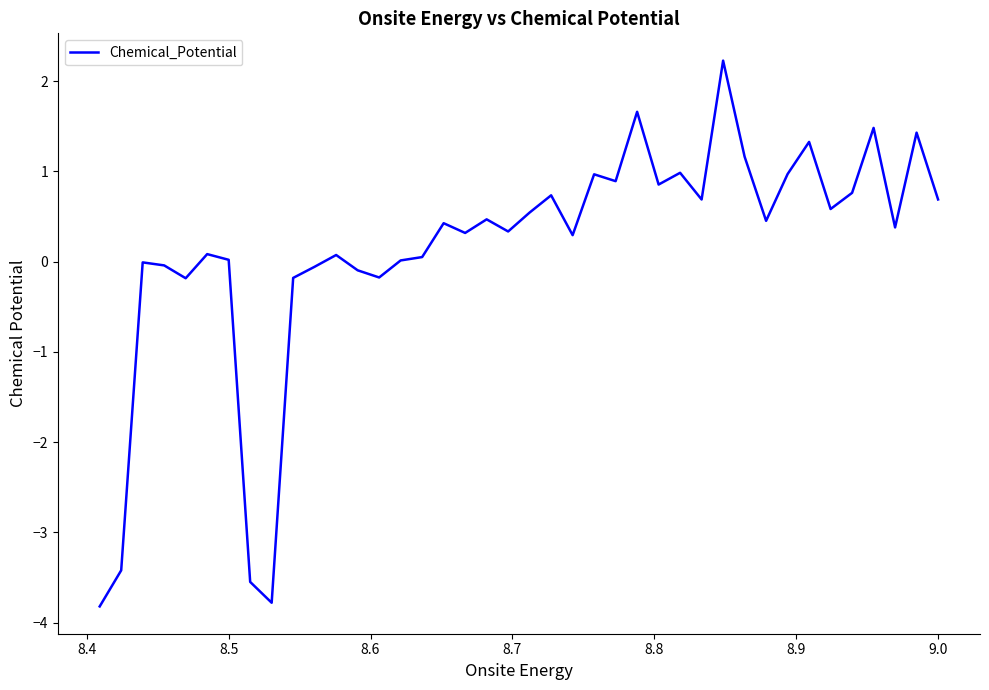

What is the difference between the maximum and minimum values?

6.1